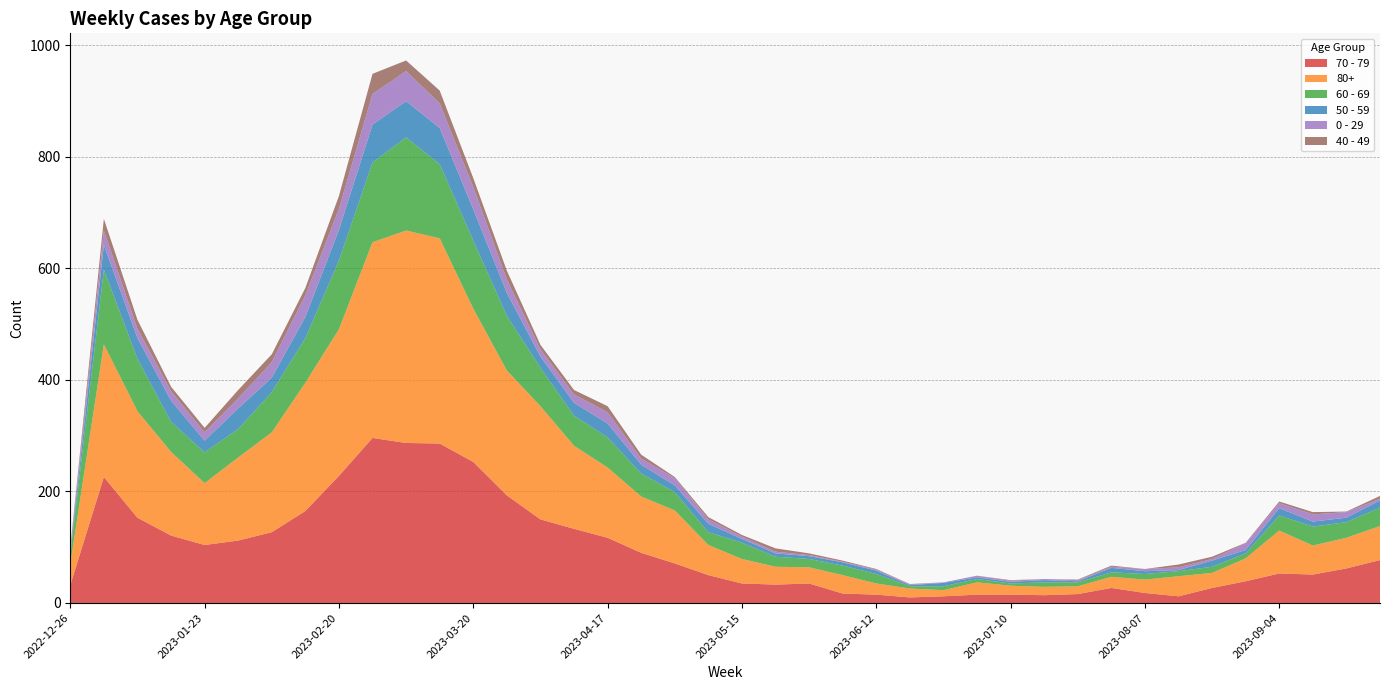

Reading right to left, list all the values displayed in this chart.

70 - 79: 77	62	51	53	39	27	12	18	27	16	14	15	15	12	10	15	17	35	33	35	50	71	90	117	133	150	193	253	286	287	296	228	165	127	112	104	121	153	226	32
80+: 61	55	52	77	41	27	36	24	20	14	15	16	22	11	16	20	33	29	32	44	54	95	101	126	149	203	224	275	368	381	351	263	230	179	149	111	150	191	238	38
60 - 69: 33	28	34	27	9	11	9	10	8	7	8	4	6	7	4	17	17	15	18	29	23	33	41	54	54	69	98	122	133	167	143	123	80	72	51	55	54	94	134	16
50 - 59: 13	8	9	13	6	11	2	5	8	2	4	3	3	6	2	6	6	5	6	7	15	12	16	25	23	20	41	56	65	65	68	55	38	26	37	21	38	37	44	5
0 - 29: 3	10	13	9	12	3	5	4	2	2	2	2	3	1	1	2	1	2	3	4	8	13	11	20	15	13	24	40	44	54	55	38	39	28	18	15	17	17	26	4
40 - 49: 5	1	4	3	1	4	5	0	2	1	0	1	0	0	1	1	2	3	6	3	4	2	7	11	8	8	16	16	23	19	36	23	13	14	15	8	8	16	21	4